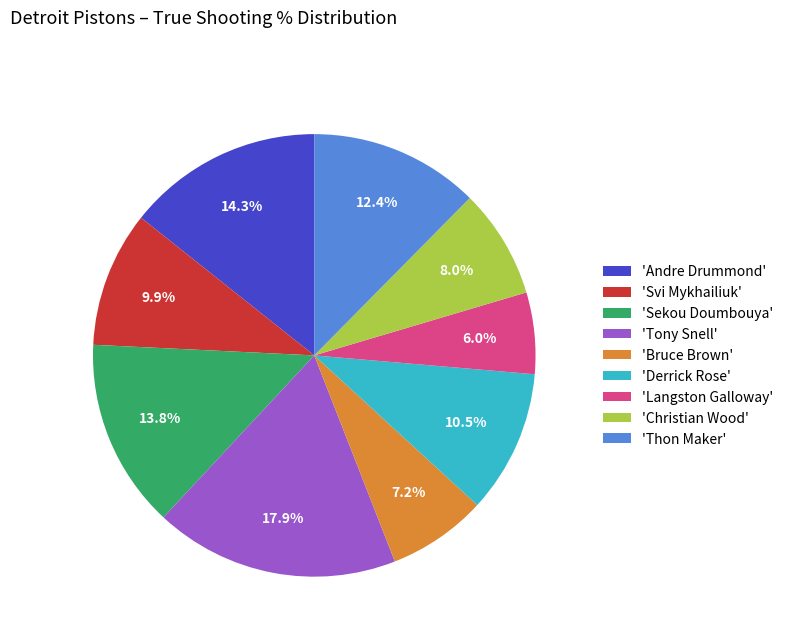

Between 'Andre Drummond' and 'Svi Mykhailiuk', which is larger?

'Andre Drummond'